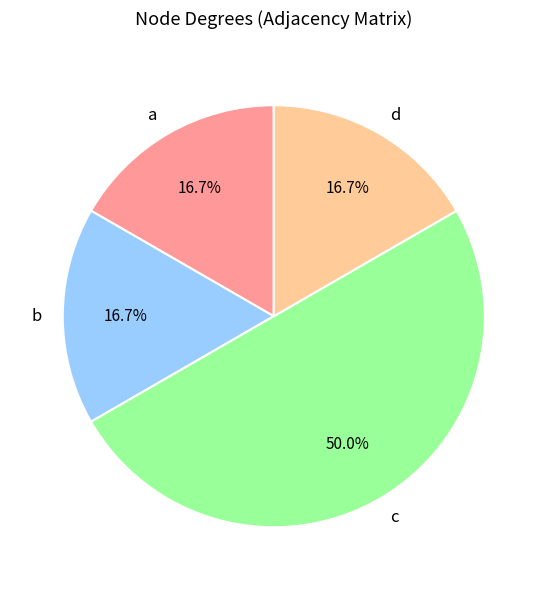

Which category has the biggest portion of the pie?

c